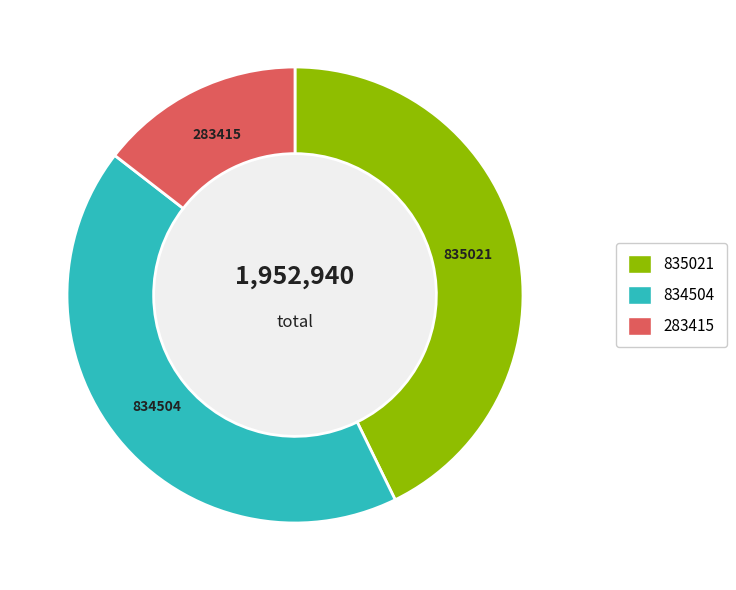

Does any single category account for the majority?

No